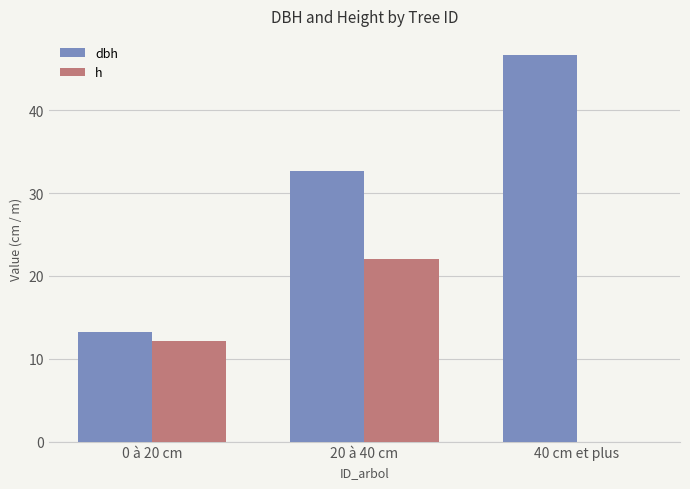

How many h values are between 0 and 22?

3